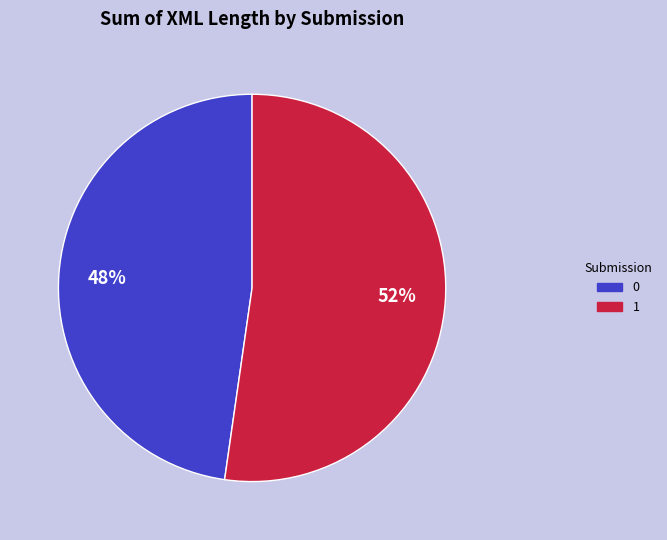

Approximately how many times larger is the value at 0 compared to 1?

0.9